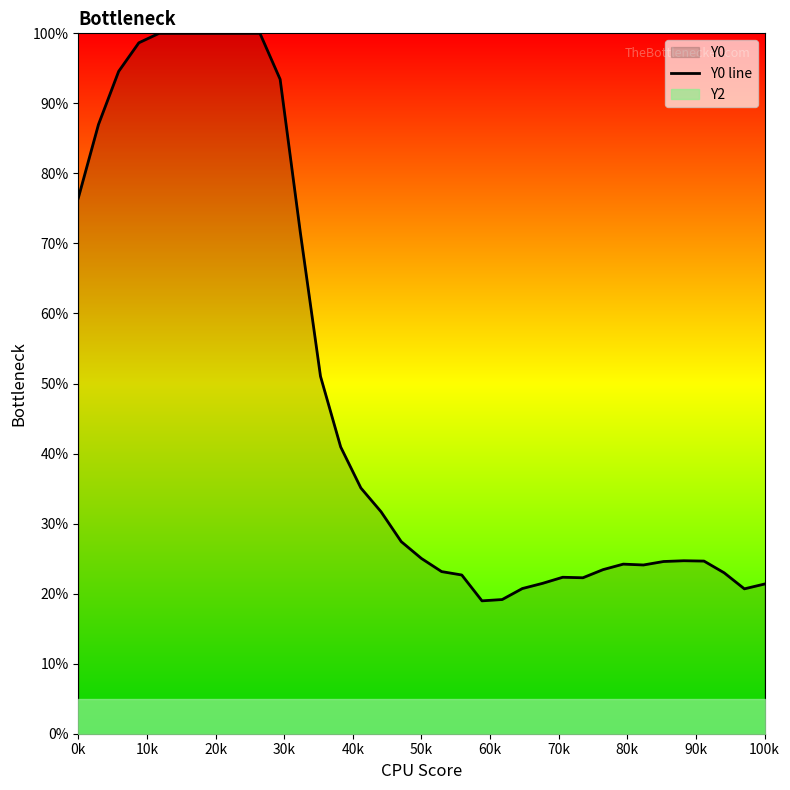

What is the maximum value shown in the chart?

100.0